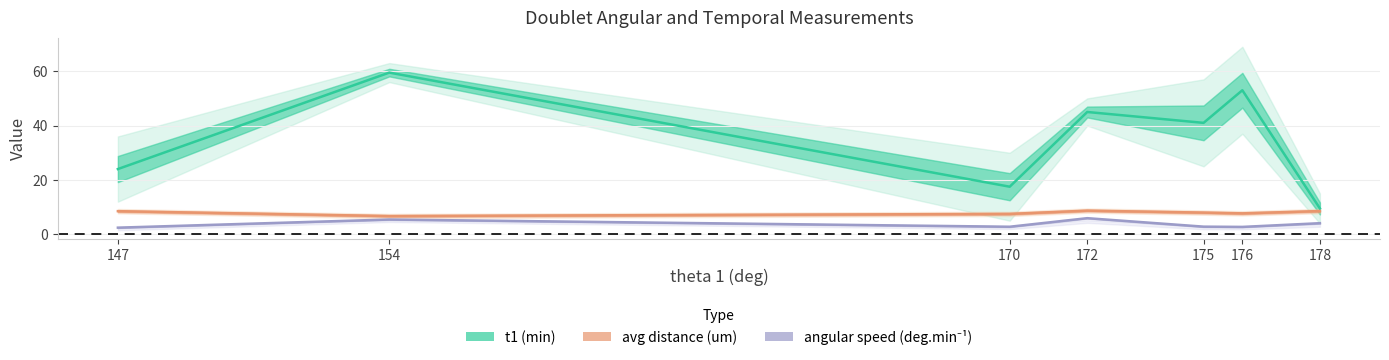

Reading left to right, transcribe all the data shown in this chart.

t1 (min): 147=24.0	154=59.5	170=17.5	172=45.0	175=41.0	176=53.0	178=9.5
avg distance (um): 147=8.5	154=6.7	170=7.5	172=8.7	175=8.0	176=7.7	178=8.5
angular speed (deg.min⁻¹): 147=2.4	154=5.4	170=2.8	172=5.9	175=2.8	176=2.7	178=4.1